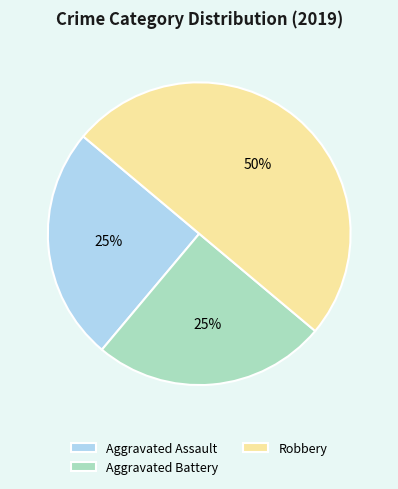

How many slices are in this pie chart?

3